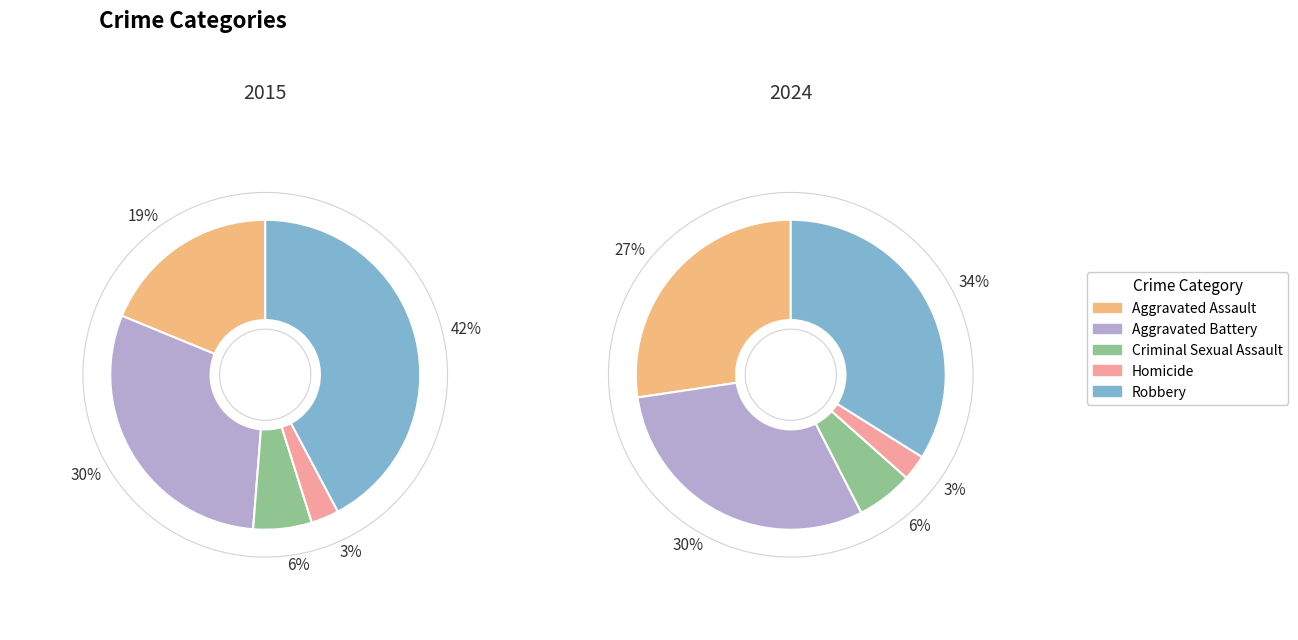

To the nearest percent, what portion does 4 represent?

34%